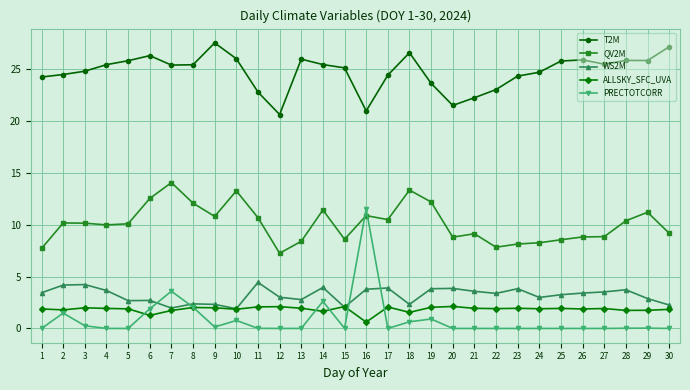

How many lines are shown in the chart?

5